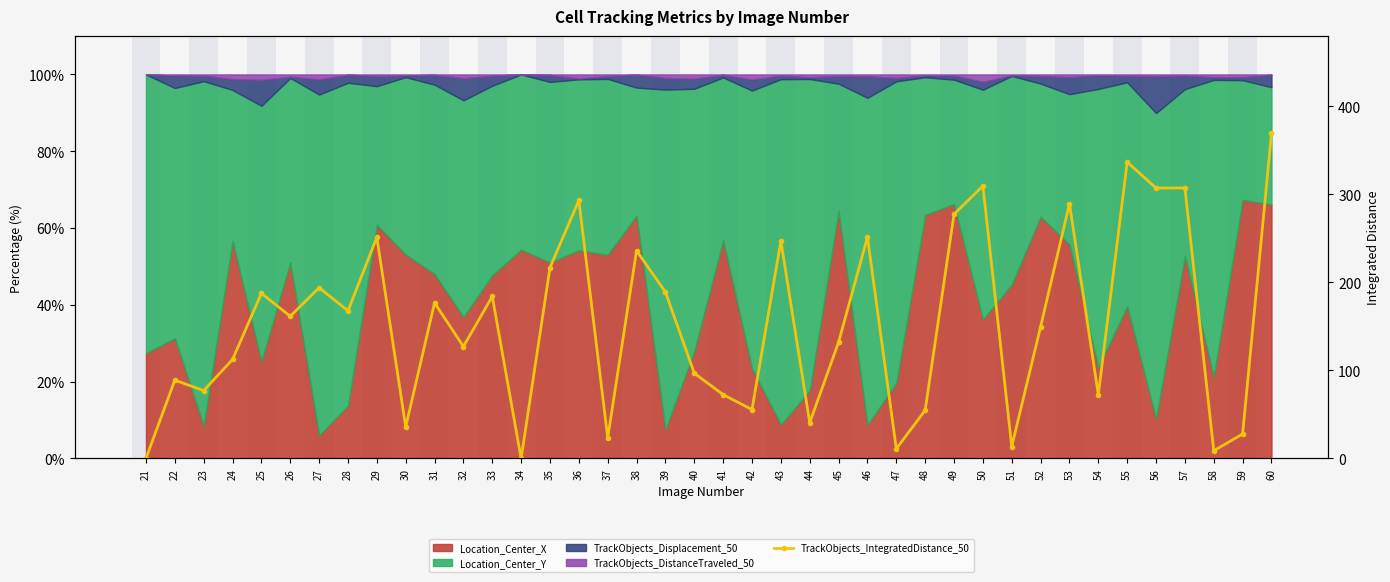

True or false: there are more than 1 points higher than both neighbors.

True